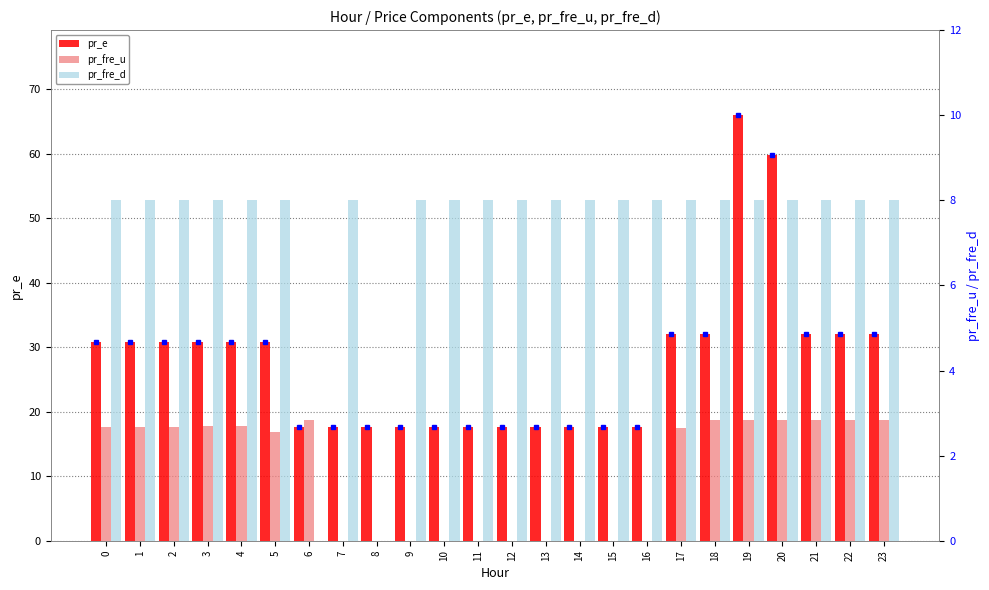

What is the value of the pr_e bar at the 19th from the left?

32.0